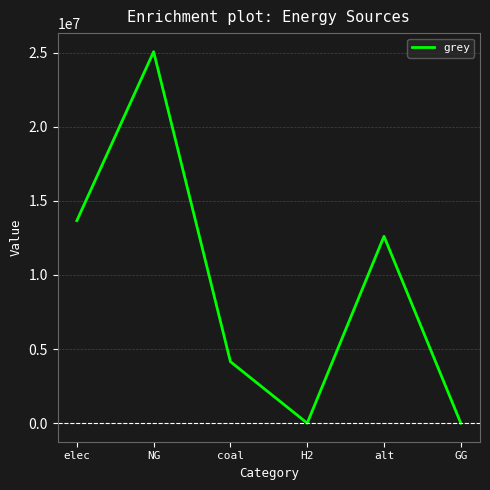

Where is the first local maximum?

NG